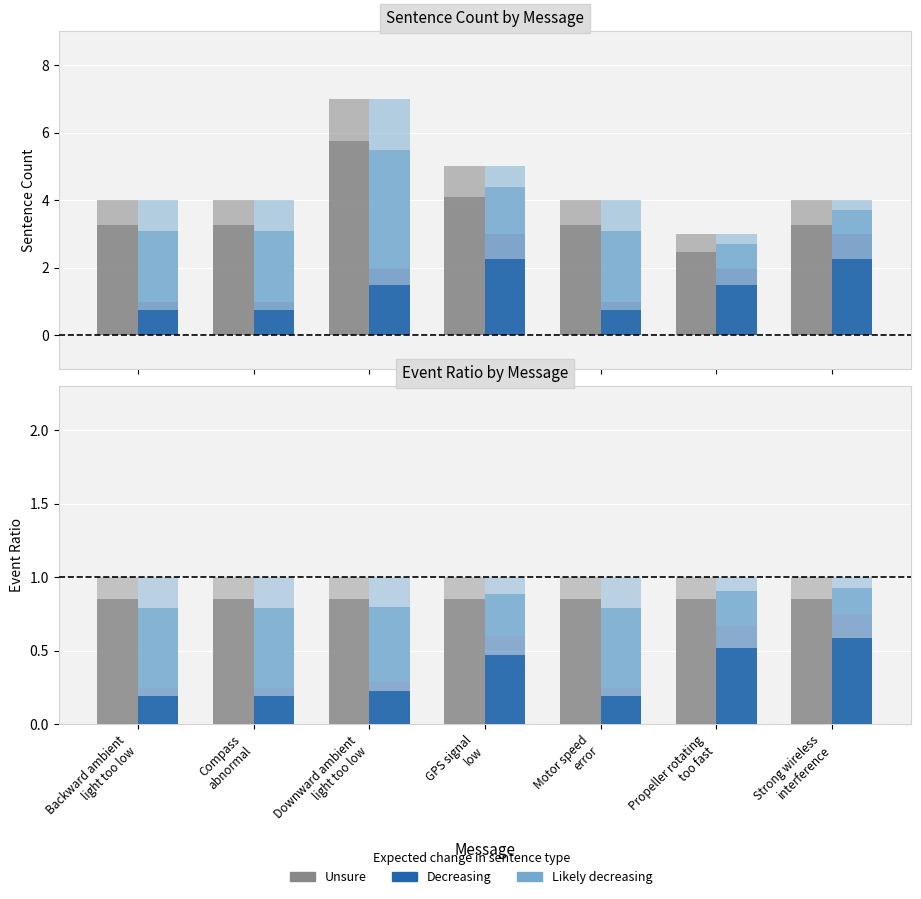

At how many categories does at least one series exceed 0?

7